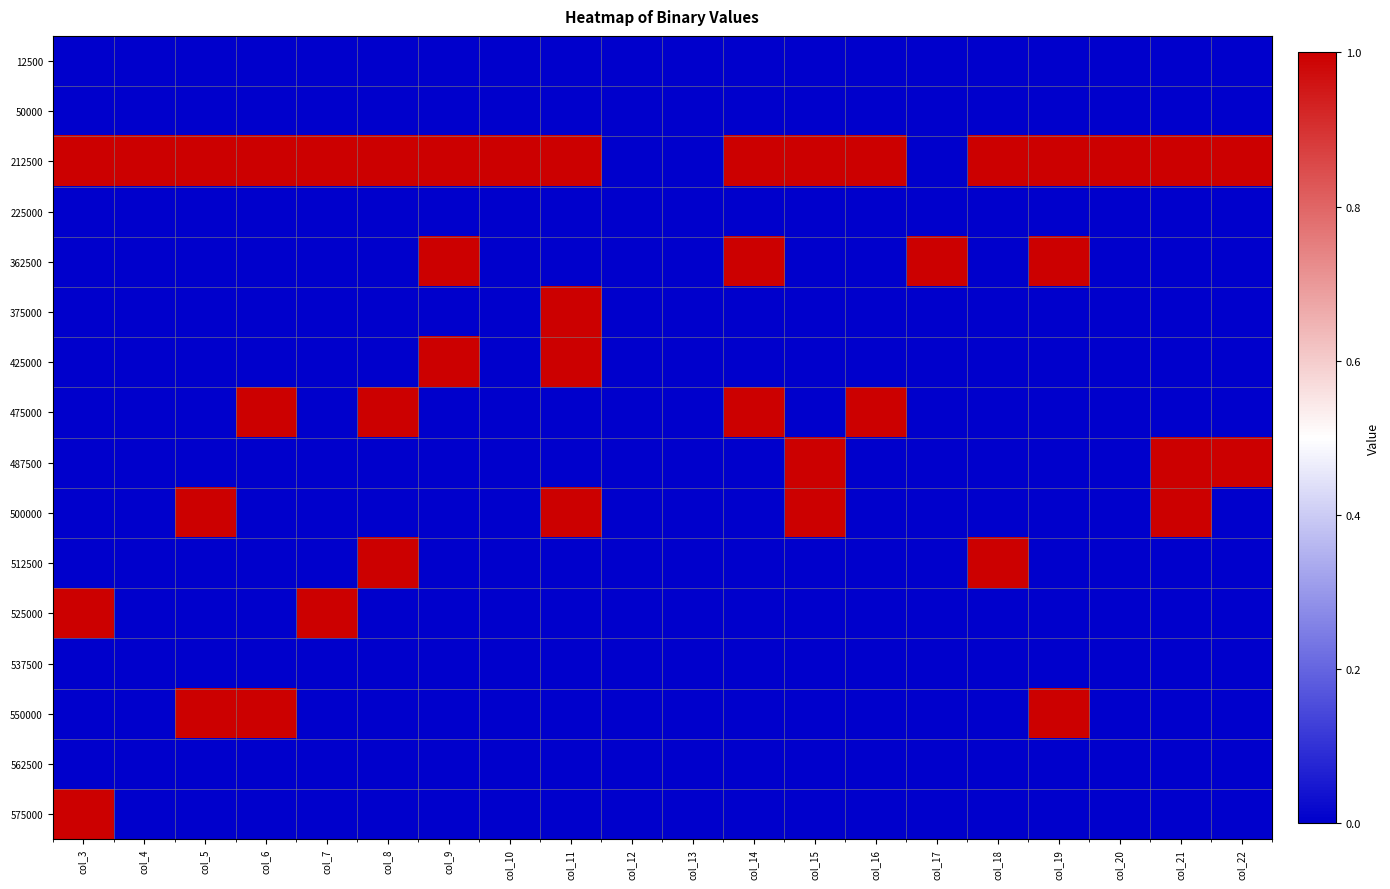

Reading left to right, list all the values displayed in this chart.

12500: col_3=0	col_4=0	col_5=0	col_6=0	col_7=0	col_8=0	col_9=0	col_10=0	col_11=0	col_12=0	col_13=0	col_14=0	col_15=0	col_16=0	col_17=0	col_18=0	col_19=0	col_20=0	col_21=0	col_22=0
50000: col_3=0	col_4=0	col_5=0	col_6=0	col_7=0	col_8=0	col_9=0	col_10=0	col_11=0	col_12=0	col_13=0	col_14=0	col_15=0	col_16=0	col_17=0	col_18=0	col_19=0	col_20=0	col_21=0	col_22=0
212500: col_3=1	col_4=1	col_5=1	col_6=1	col_7=1	col_8=1	col_9=1	col_10=1	col_11=1	col_12=0	col_13=0	col_14=1	col_15=1	col_16=1	col_17=0	col_18=1	col_19=1	col_20=1	col_21=1	col_22=1
225000: col_3=0	col_4=0	col_5=0	col_6=0	col_7=0	col_8=0	col_9=0	col_10=0	col_11=0	col_12=0	col_13=0	col_14=0	col_15=0	col_16=0	col_17=0	col_18=0	col_19=0	col_20=0	col_21=0	col_22=0
362500: col_3=0	col_4=0	col_5=0	col_6=0	col_7=0	col_8=0	col_9=1	col_10=0	col_11=0	col_12=0	col_13=0	col_14=1	col_15=0	col_16=0	col_17=1	col_18=0	col_19=1	col_20=0	col_21=0	col_22=0
375000: col_3=0	col_4=0	col_5=0	col_6=0	col_7=0	col_8=0	col_9=0	col_10=0	col_11=1	col_12=0	col_13=0	col_14=0	col_15=0	col_16=0	col_17=0	col_18=0	col_19=0	col_20=0	col_21=0	col_22=0
425000: col_3=0	col_4=0	col_5=0	col_6=0	col_7=0	col_8=0	col_9=1	col_10=0	col_11=1	col_12=0	col_13=0	col_14=0	col_15=0	col_16=0	col_17=0	col_18=0	col_19=0	col_20=0	col_21=0	col_22=0
475000: col_3=0	col_4=0	col_5=0	col_6=1	col_7=0	col_8=1	col_9=0	col_10=0	col_11=0	col_12=0	col_13=0	col_14=1	col_15=0	col_16=1	col_17=0	col_18=0	col_19=0	col_20=0	col_21=0	col_22=0
487500: col_3=0	col_4=0	col_5=0	col_6=0	col_7=0	col_8=0	col_9=0	col_10=0	col_11=0	col_12=0	col_13=0	col_14=0	col_15=1	col_16=0	col_17=0	col_18=0	col_19=0	col_20=0	col_21=1	col_22=1
500000: col_3=0	col_4=0	col_5=1	col_6=0	col_7=0	col_8=0	col_9=0	col_10=0	col_11=1	col_12=0	col_13=0	col_14=0	col_15=1	col_16=0	col_17=0	col_18=0	col_19=0	col_20=0	col_21=1	col_22=0
512500: col_3=0	col_4=0	col_5=0	col_6=0	col_7=0	col_8=1	col_9=0	col_10=0	col_11=0	col_12=0	col_13=0	col_14=0	col_15=0	col_16=0	col_17=0	col_18=1	col_19=0	col_20=0	col_21=0	col_22=0
525000: col_3=1	col_4=0	col_5=0	col_6=0	col_7=1	col_8=0	col_9=0	col_10=0	col_11=0	col_12=0	col_13=0	col_14=0	col_15=0	col_16=0	col_17=0	col_18=0	col_19=0	col_20=0	col_21=0	col_22=0
537500: col_3=0	col_4=0	col_5=0	col_6=0	col_7=0	col_8=0	col_9=0	col_10=0	col_11=0	col_12=0	col_13=0	col_14=0	col_15=0	col_16=0	col_17=0	col_18=0	col_19=0	col_20=0	col_21=0	col_22=0
550000: col_3=0	col_4=0	col_5=1	col_6=1	col_7=0	col_8=0	col_9=0	col_10=0	col_11=0	col_12=0	col_13=0	col_14=0	col_15=0	col_16=0	col_17=0	col_18=0	col_19=1	col_20=0	col_21=0	col_22=0
562500: col_3=0	col_4=0	col_5=0	col_6=0	col_7=0	col_8=0	col_9=0	col_10=0	col_11=0	col_12=0	col_13=0	col_14=0	col_15=0	col_16=0	col_17=0	col_18=0	col_19=0	col_20=0	col_21=0	col_22=0
575000: col_3=1	col_4=0	col_5=0	col_6=0	col_7=0	col_8=0	col_9=0	col_10=0	col_11=0	col_12=0	col_13=0	col_14=0	col_15=0	col_16=0	col_17=0	col_18=0	col_19=0	col_20=0	col_21=0	col_22=0